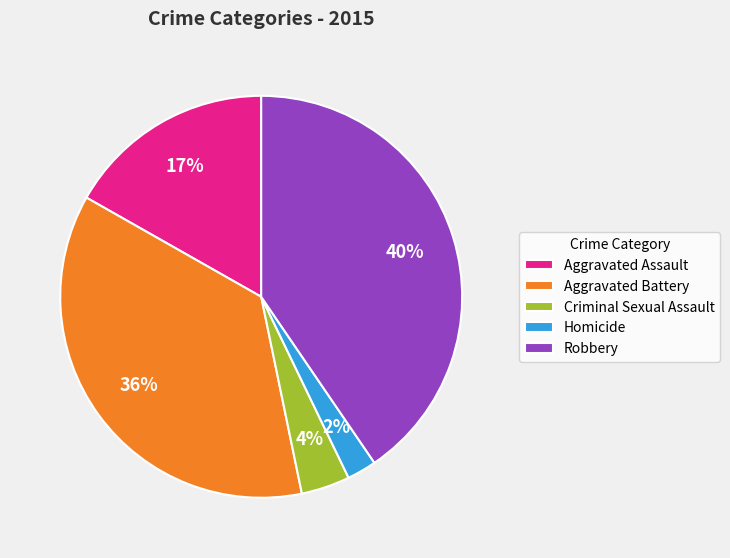

Is Criminal Sexual Assault the majority of the pie?

No